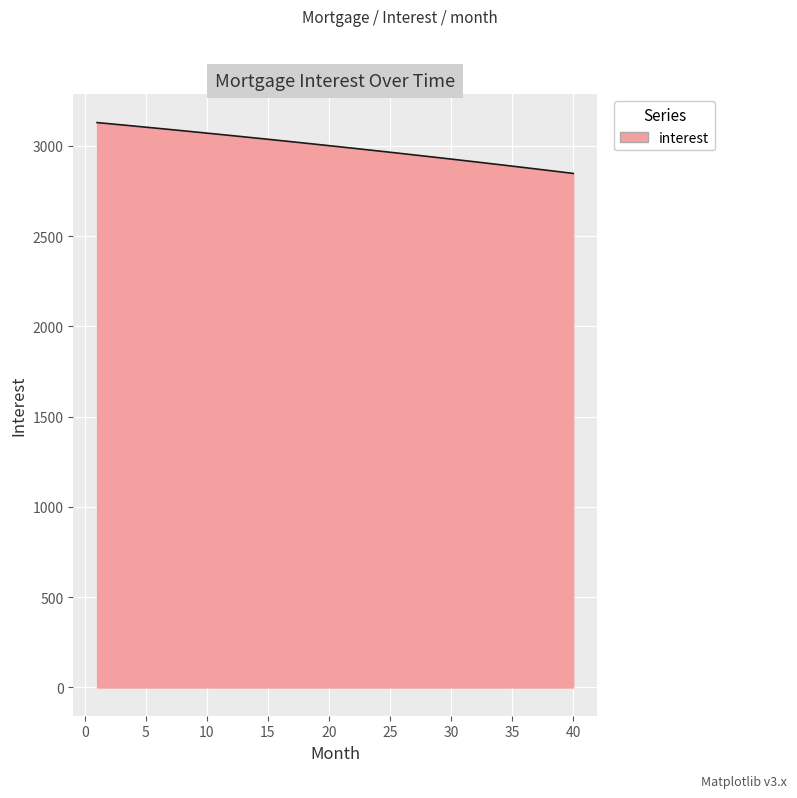

Count the number of data series in this chart.

1